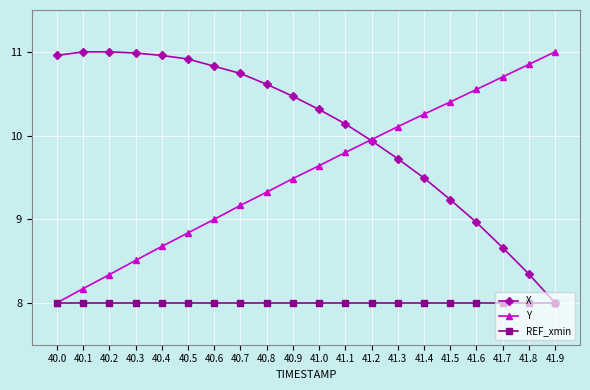

The X series shows 6.1 at 40.0. True or false?

False